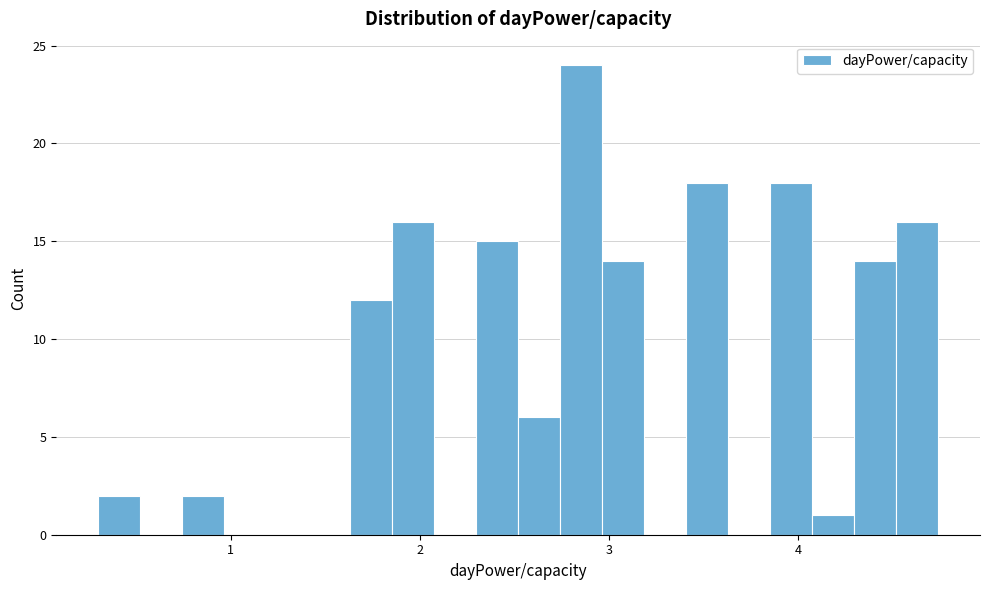

Read against the x-axis, roughly where is the centre of the tallest bar?

2.9